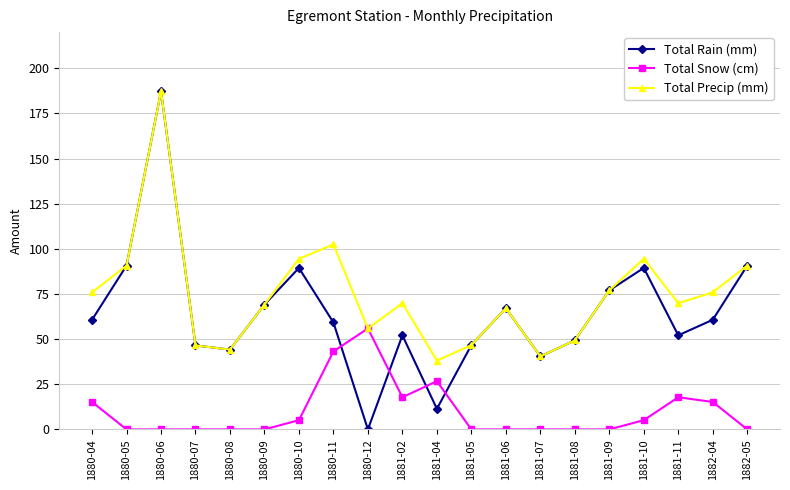

What is the maximum value shown in the chart?

187.2